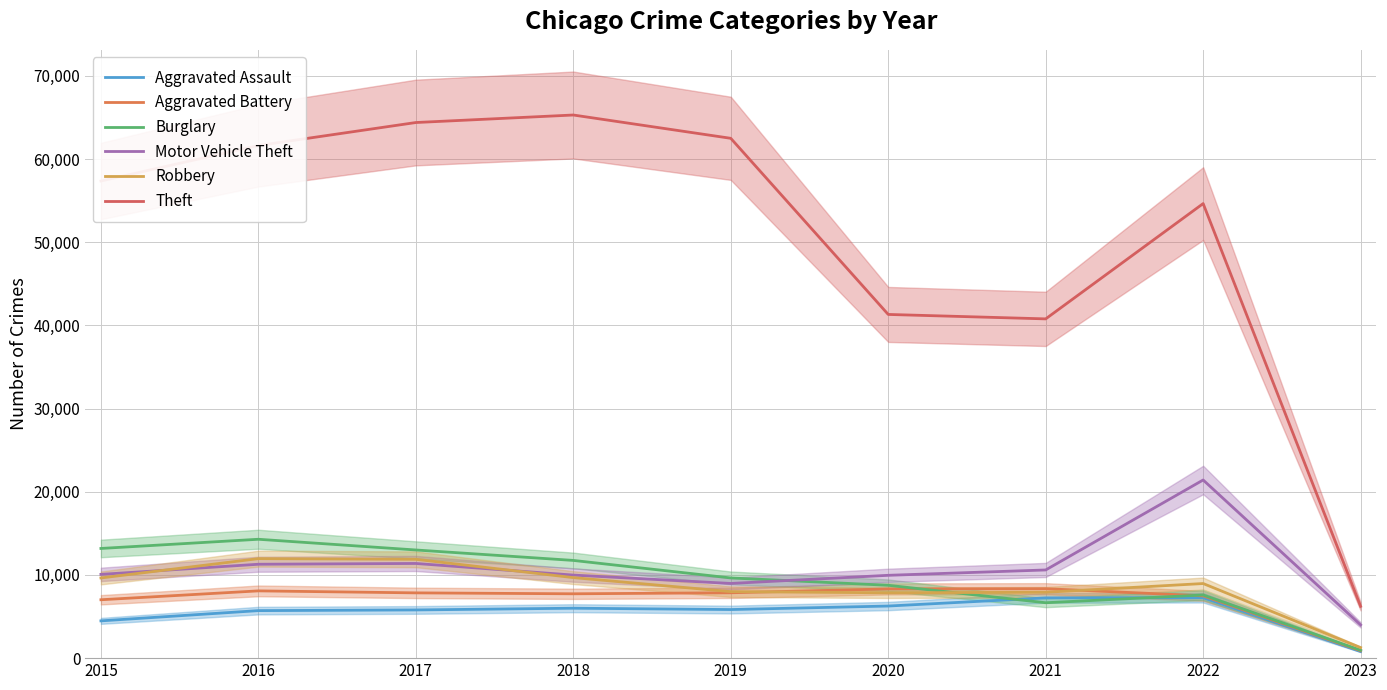

True or false: Aggravated Assault and Theft cross at least once.

False